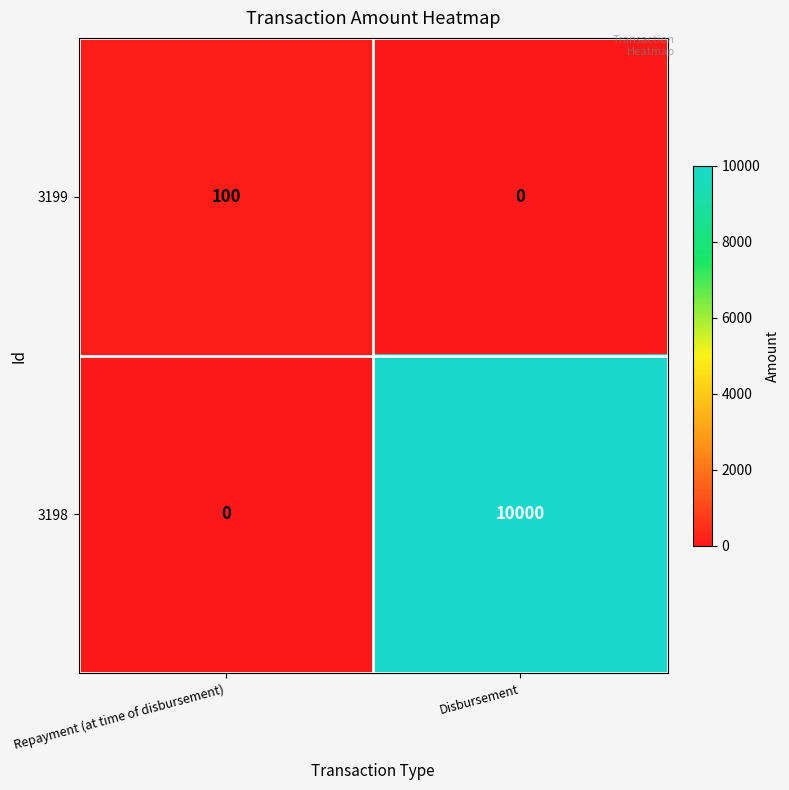

Which series has the largest total across all categories?

3198